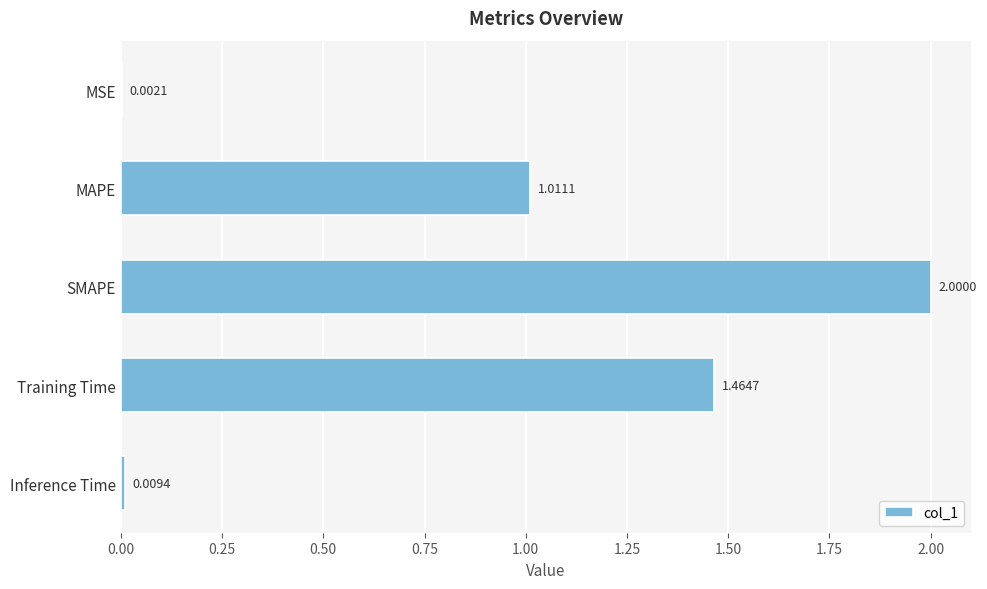

Which category has the highest value across all series?

SMAPE